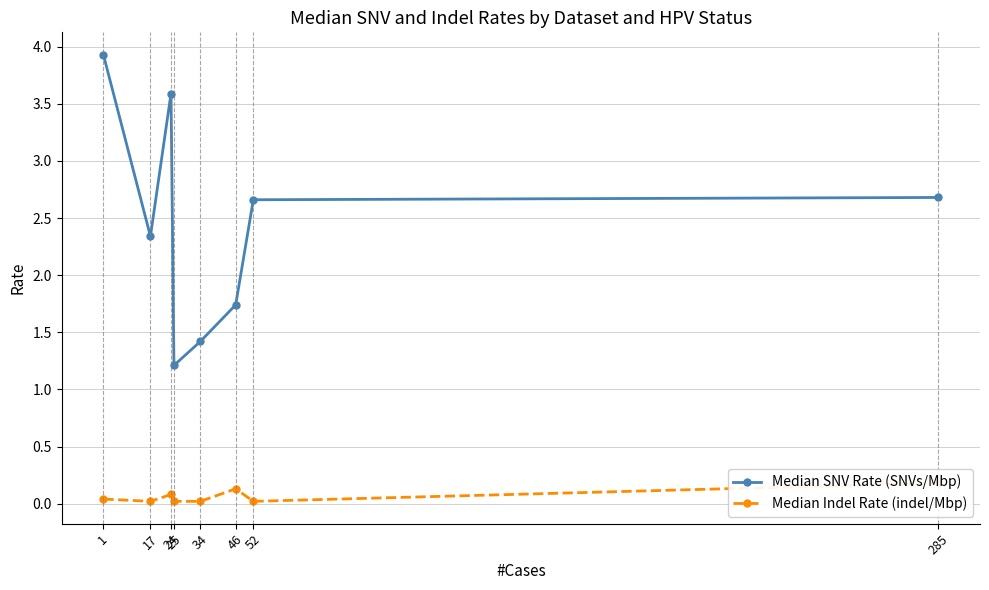

Reading right to left, extract all data points from this chart.

Median SNV Rate (SNVs/Mbp): 2.7	2.7	1.7	1.4	1.2	3.6	2.3	3.9
Median Indel Rate (indel/Mbp): 0.2	0.0	0.1	0.0	0.0	0.1	0.0	0.0